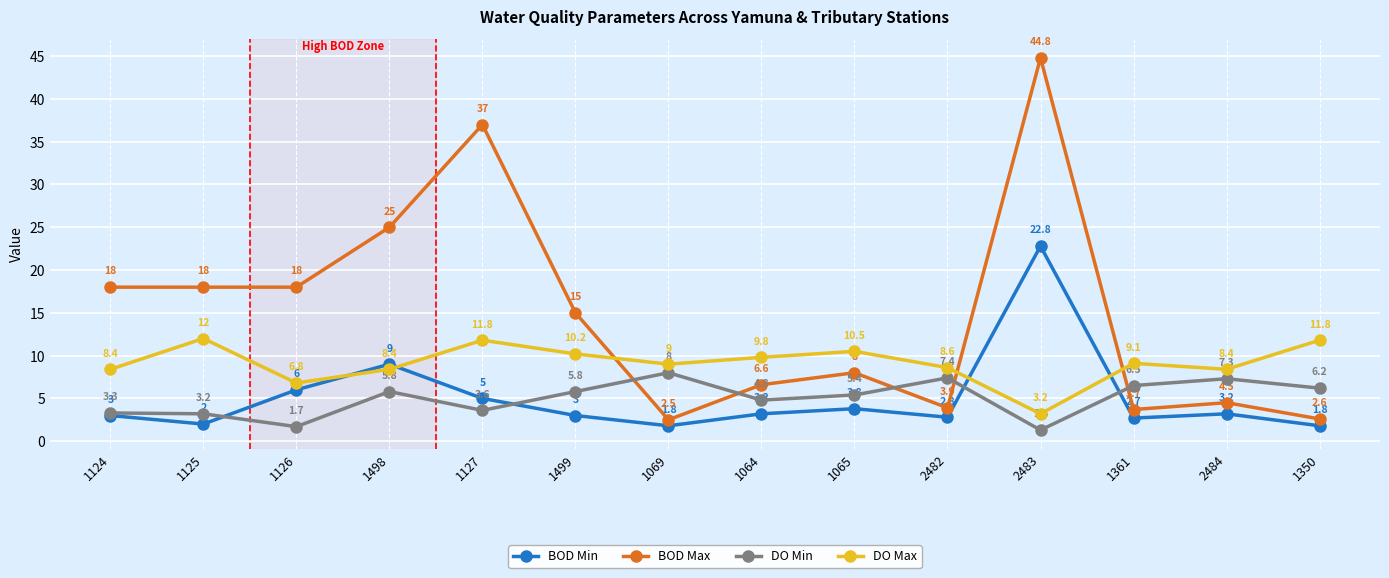

Is it true that DO Min equals 12.6 at 2482?

False